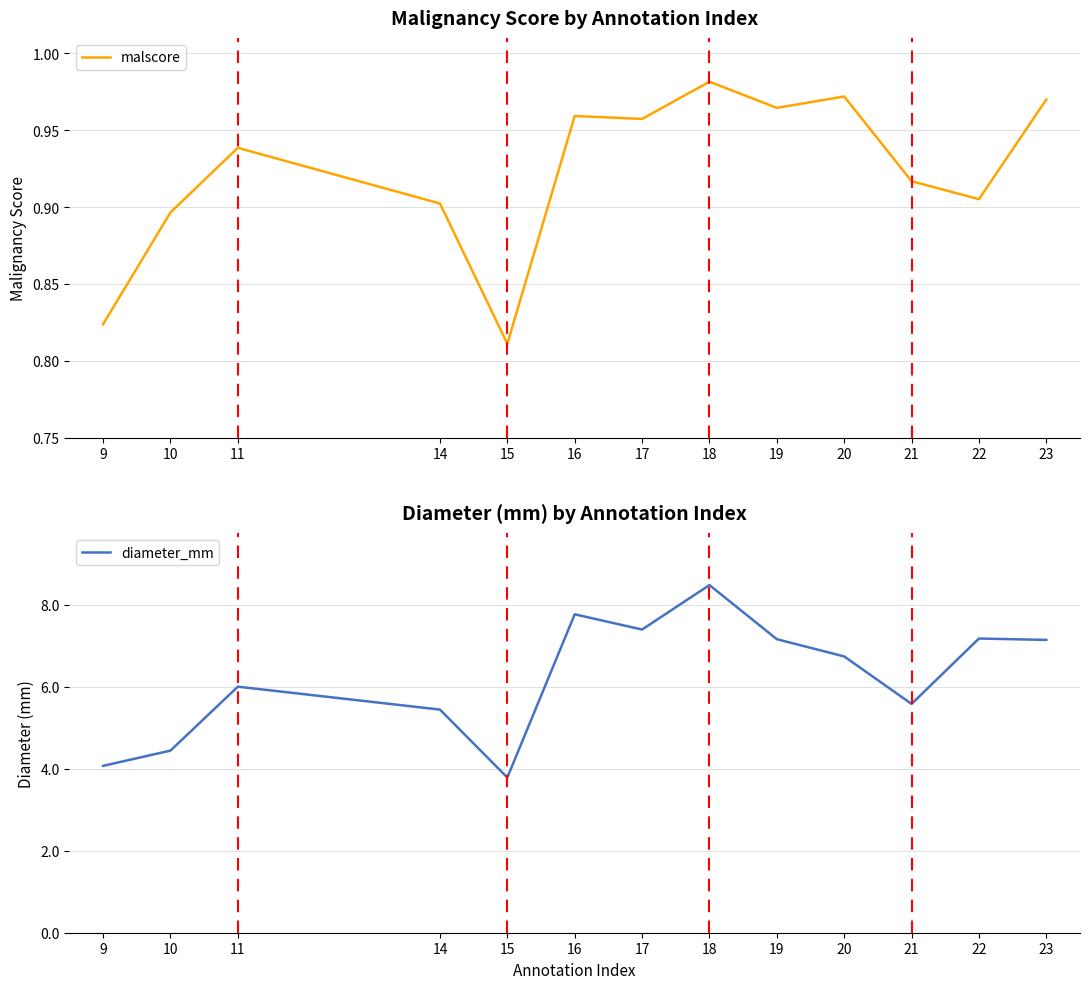

List the series in order of their peak value, highest first.

diameter_mm, malscore